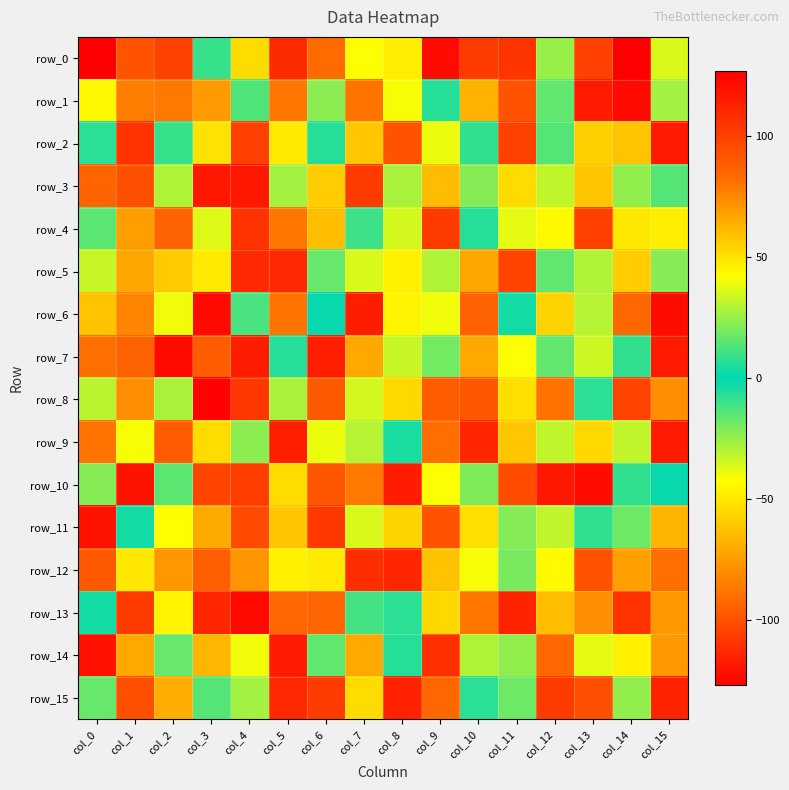

Which series has the largest total across all categories?

row_10